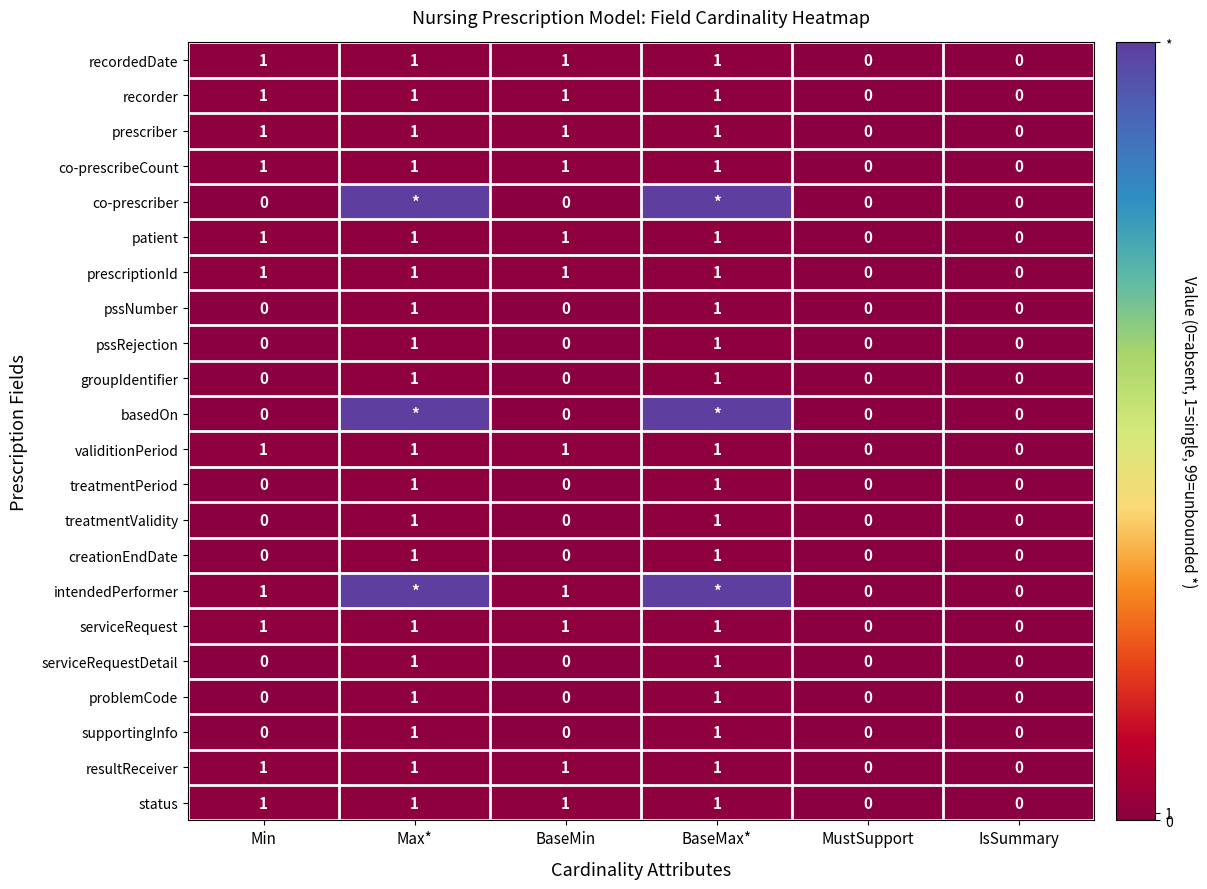

How many positive values does the validitionPeriod series have?

4